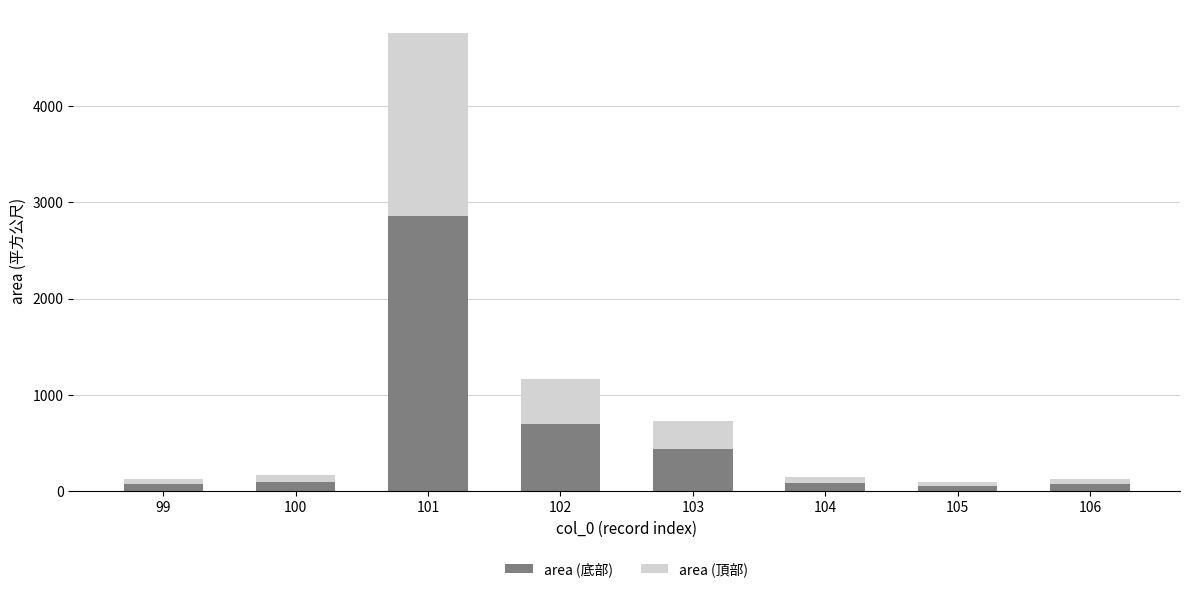

At which category is the sum across all series the highest?

101